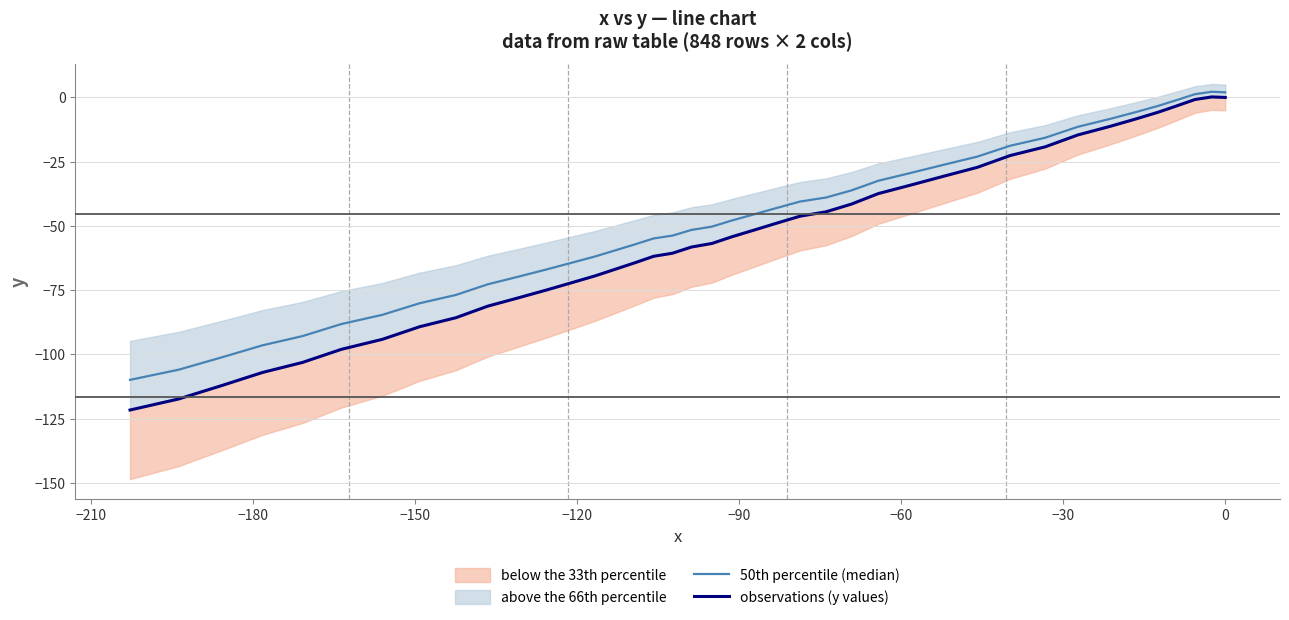

List the series in order of their overall mean, lowest first.

observations (y values), 50th percentile (median)